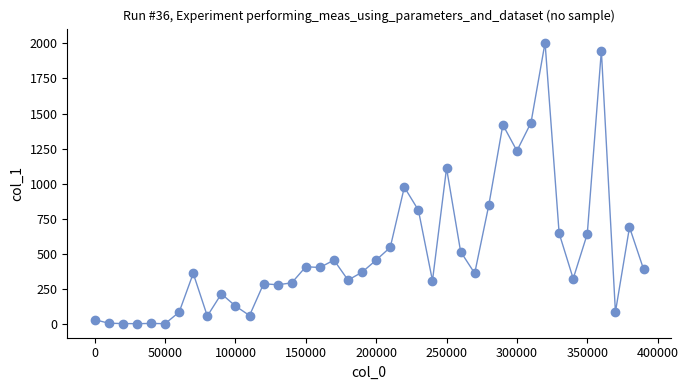

What Y value in the scatter plot is closest to 1004?

976.1